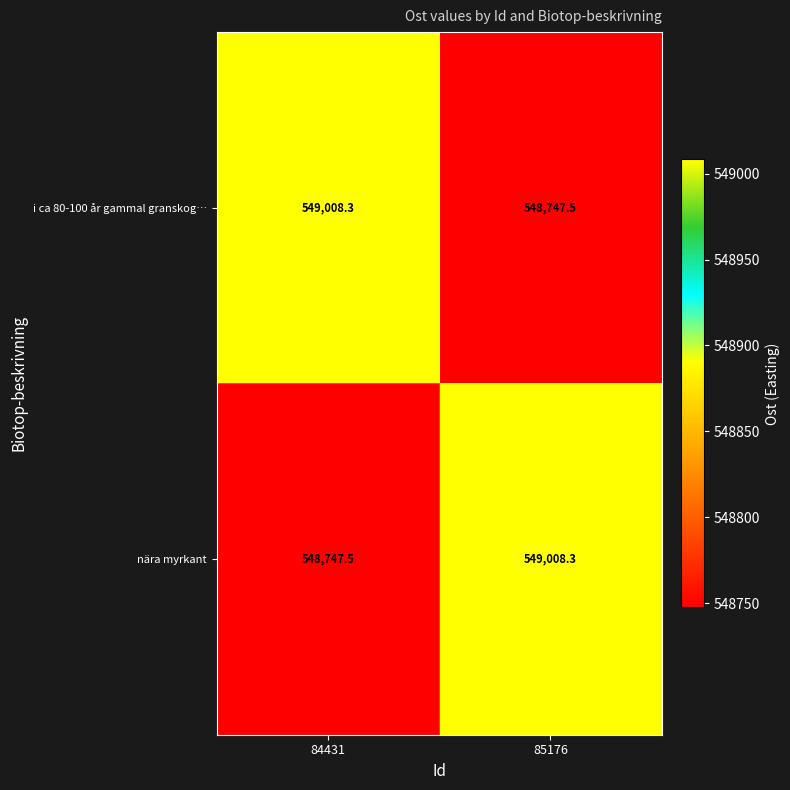

What is the minimum value shown in the chart?

548747.5